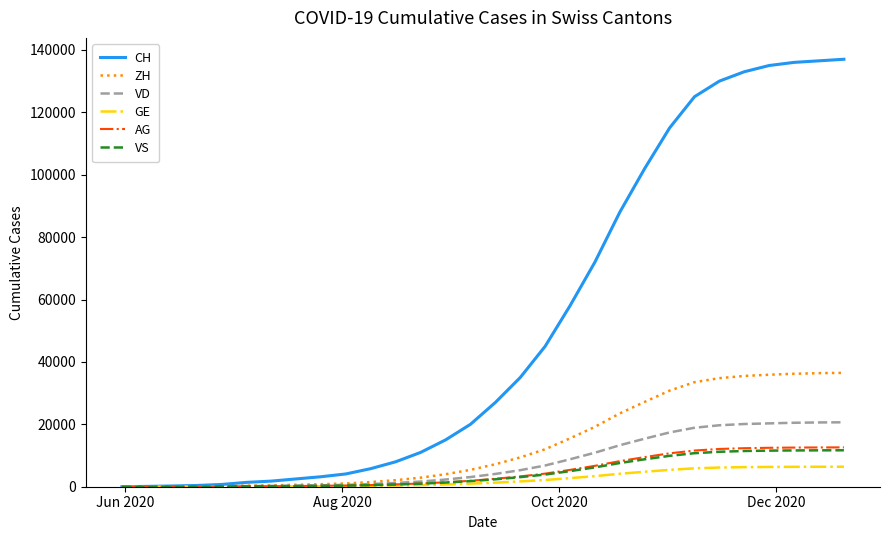

Which series has the largest total across all categories?

CH